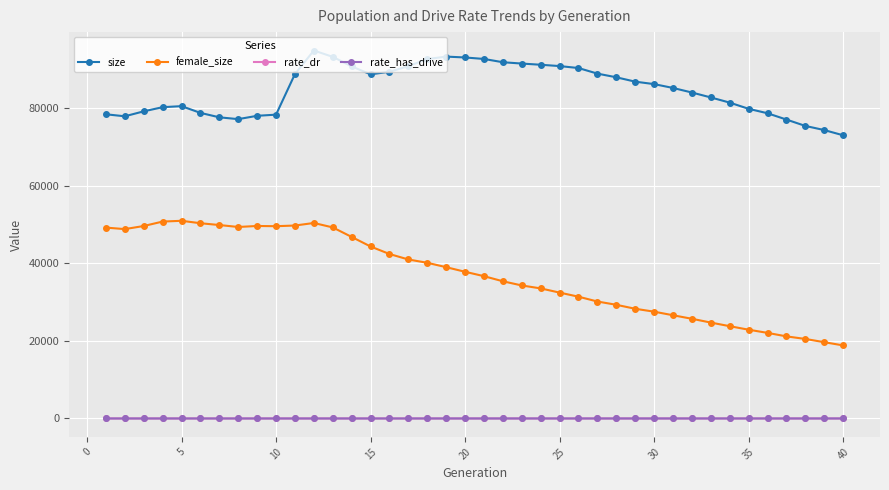

What is the difference between the maximum and second lowest values in the female_size series?

31286.0